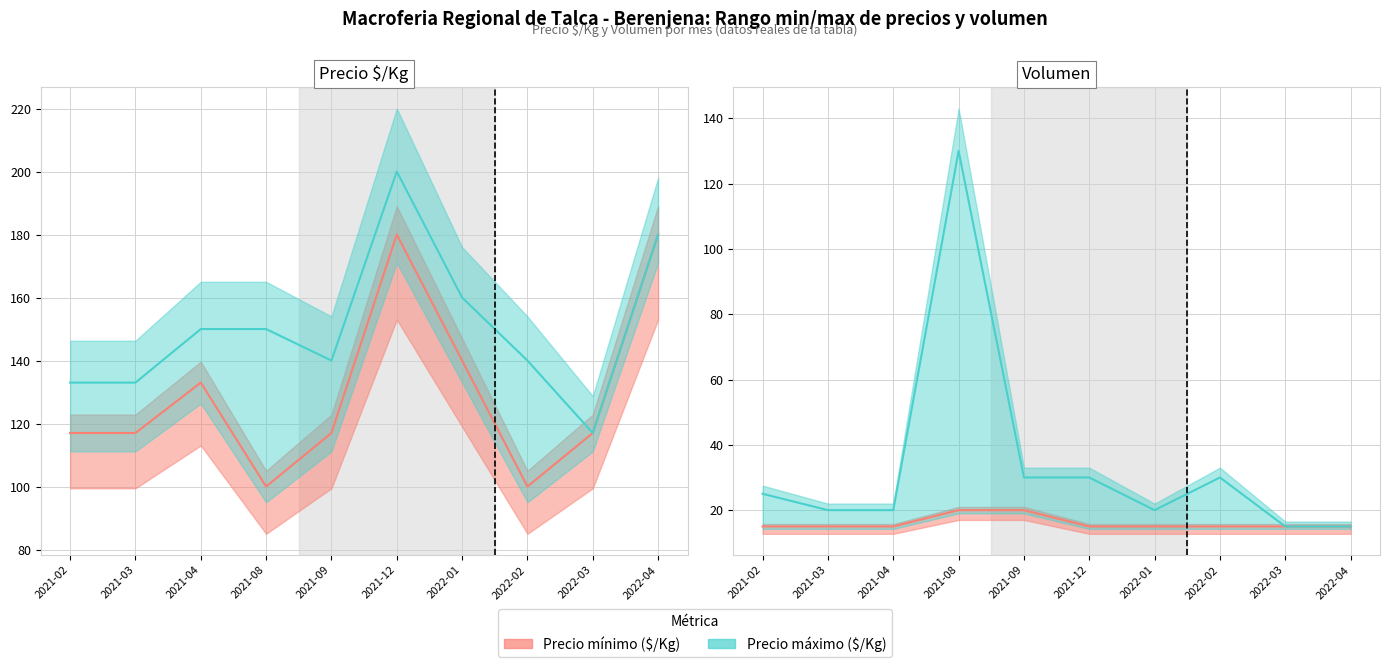

In Precio maximo, how many points are lower than both neighbors (excluding endpoints)?

1